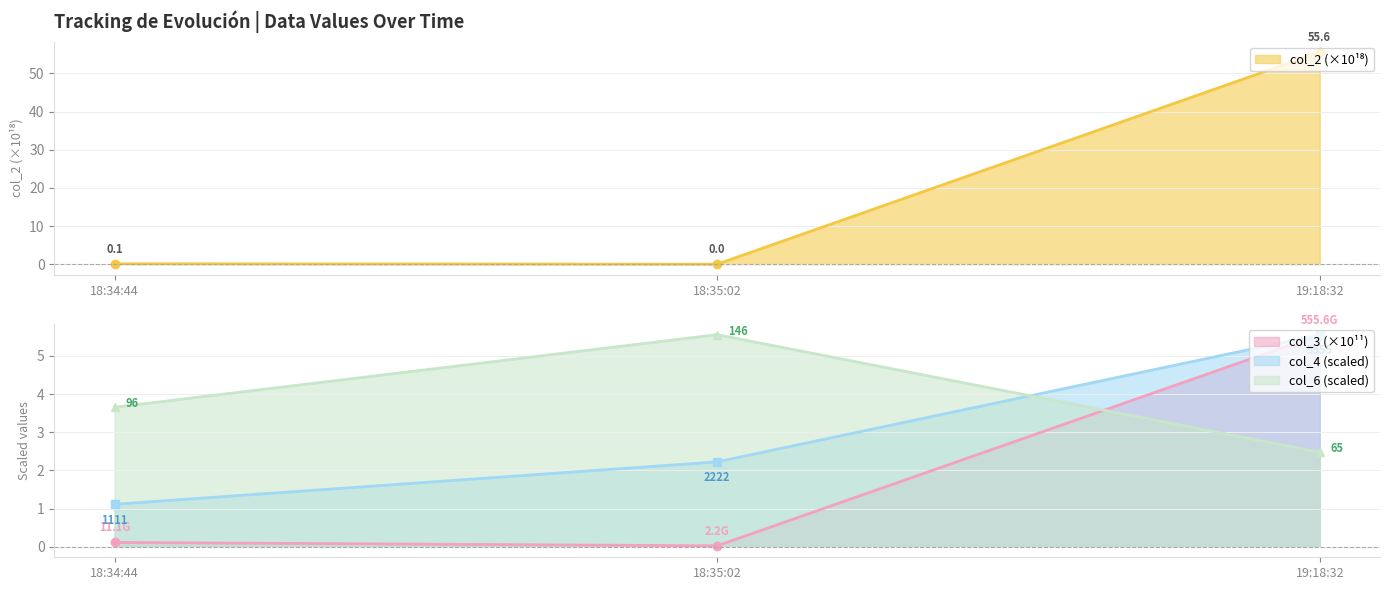

What position from the left is 19:18:32?

3